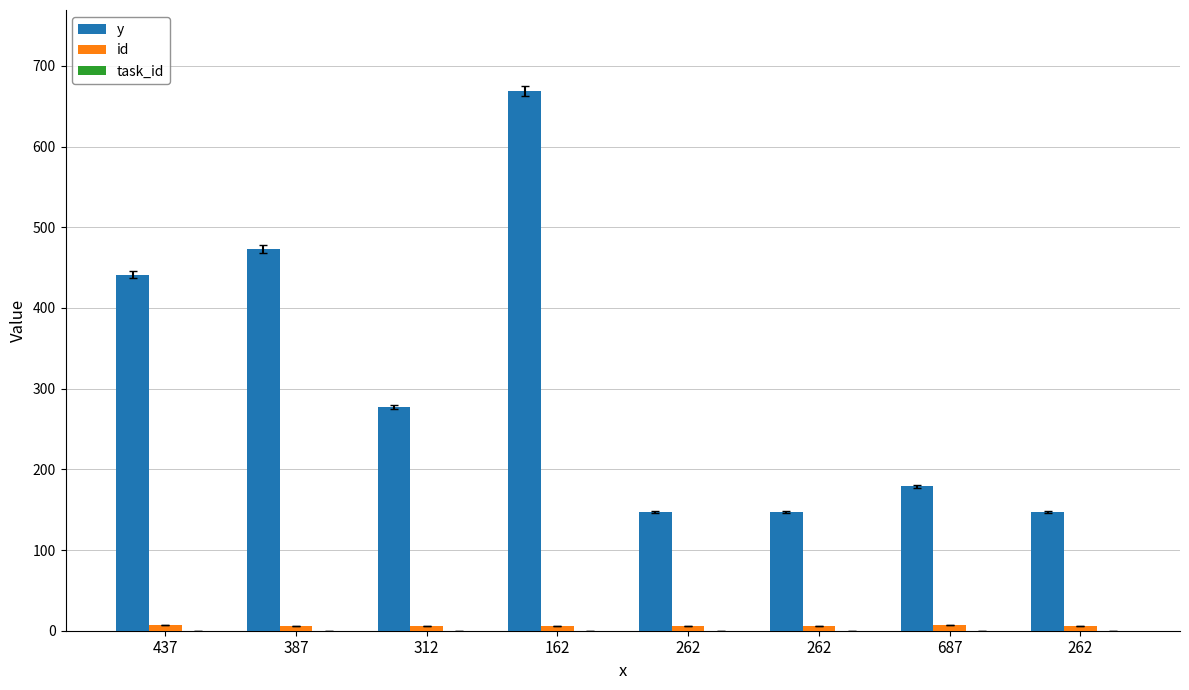

How many categories are shown in the chart?

8